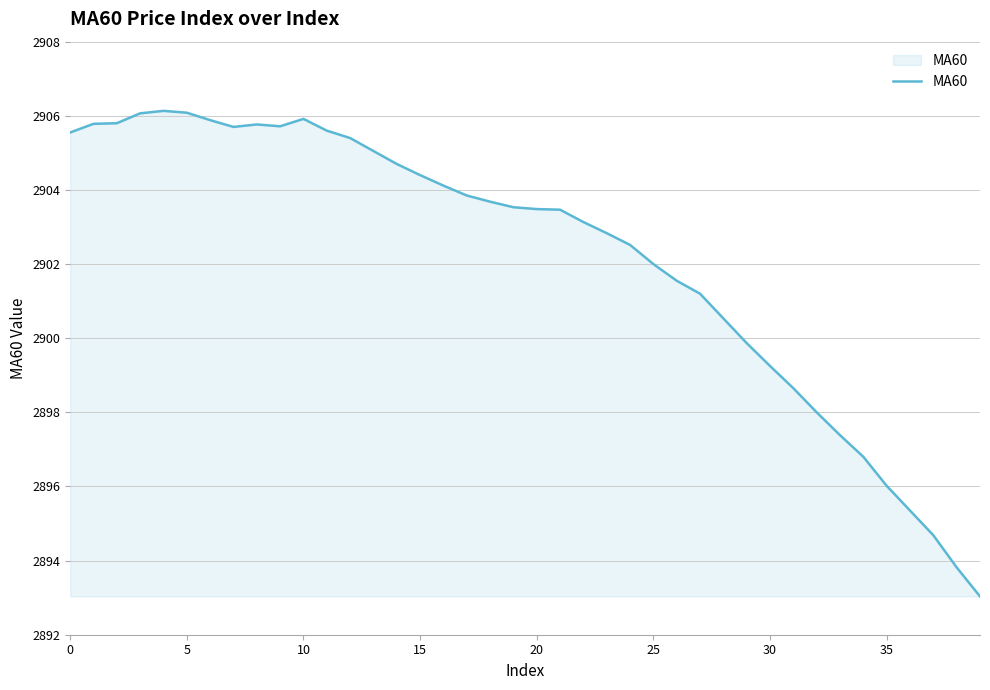

How many distinct data groups are displayed?

1